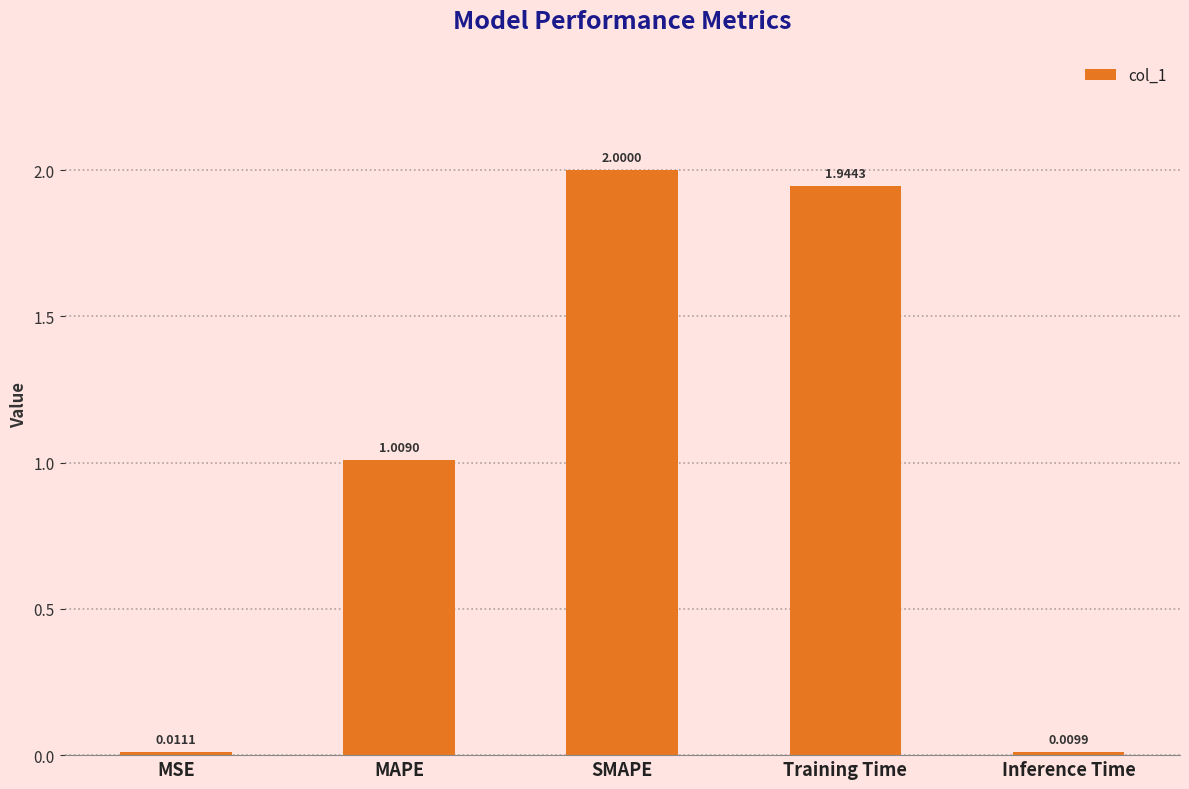

What position from the left is SMAPE?

3